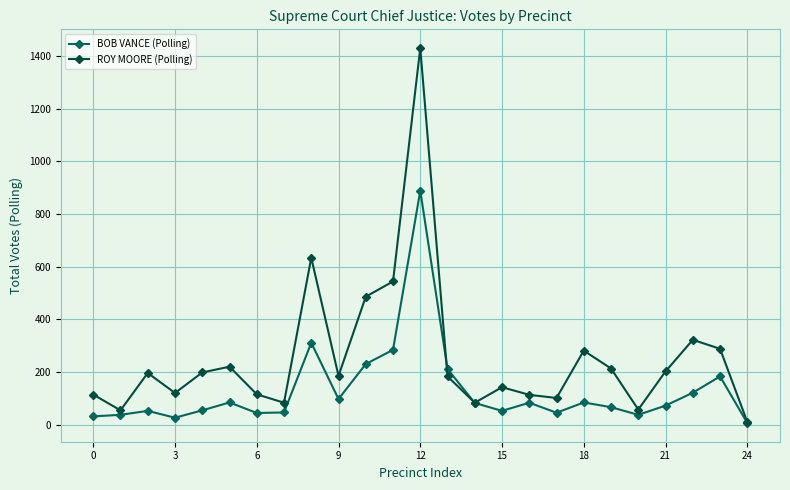

How many lines are shown in the chart?

2